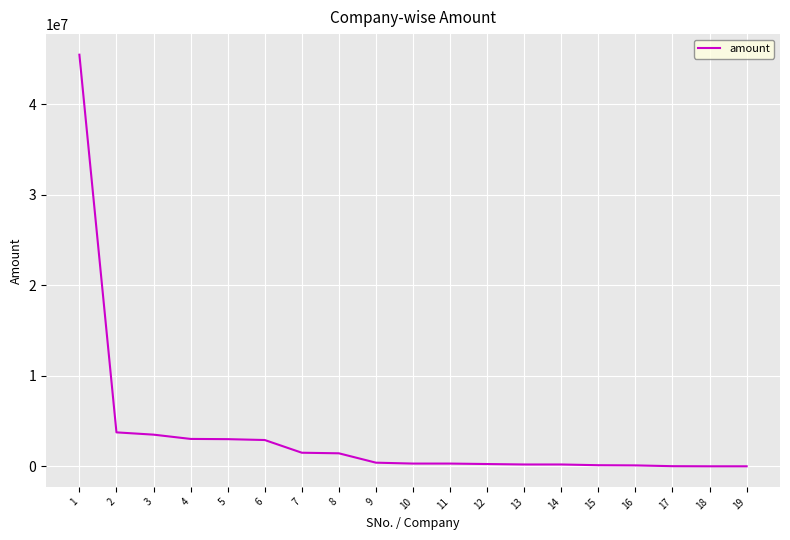

What is the ratio of the value at 7 to the value at 5?

0.5